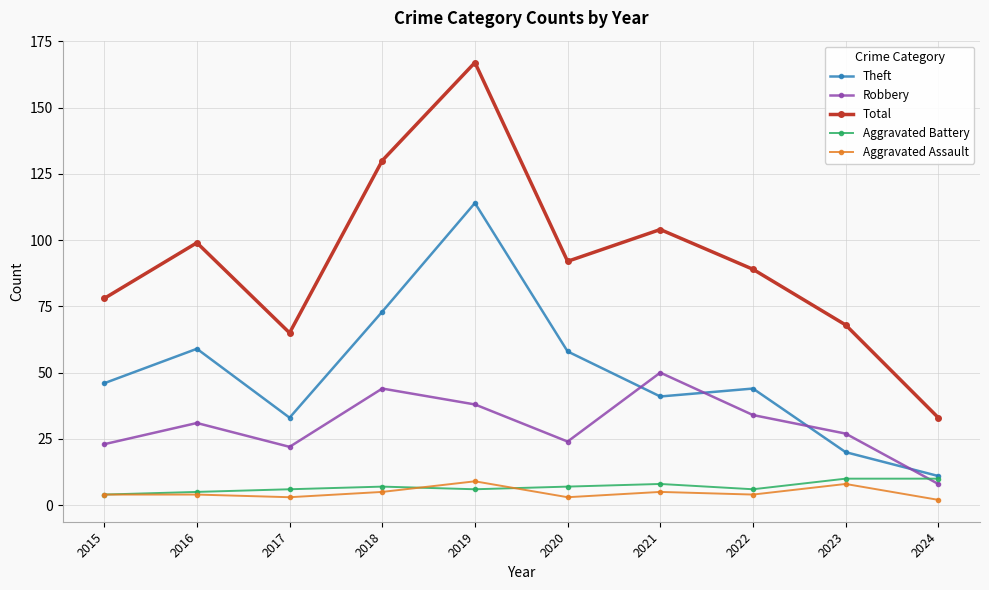

Which series has the widest spread of values?

Total